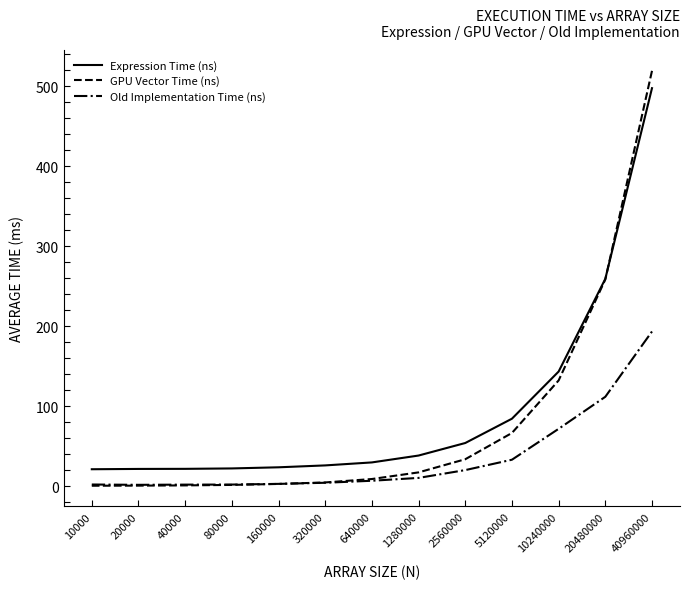

Which series changed the most between 160000 and 2560000?

GPU Vector Time (ns)